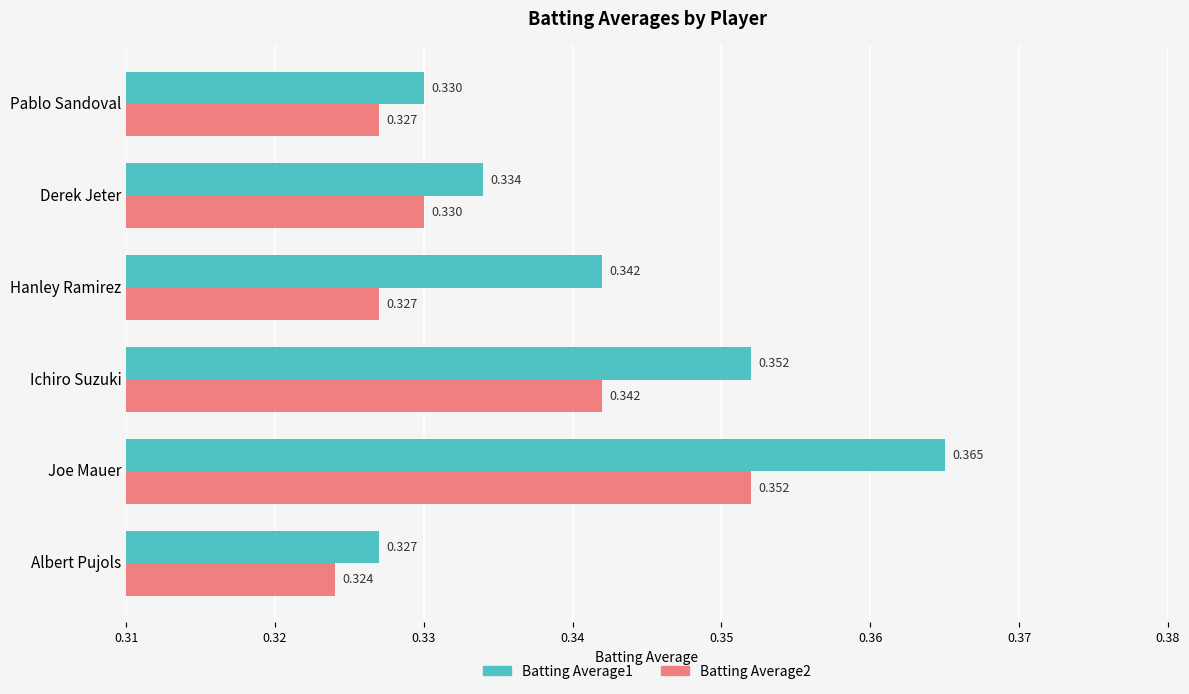

At which label is Batting Average1 closest to 0?

Albert Pujols